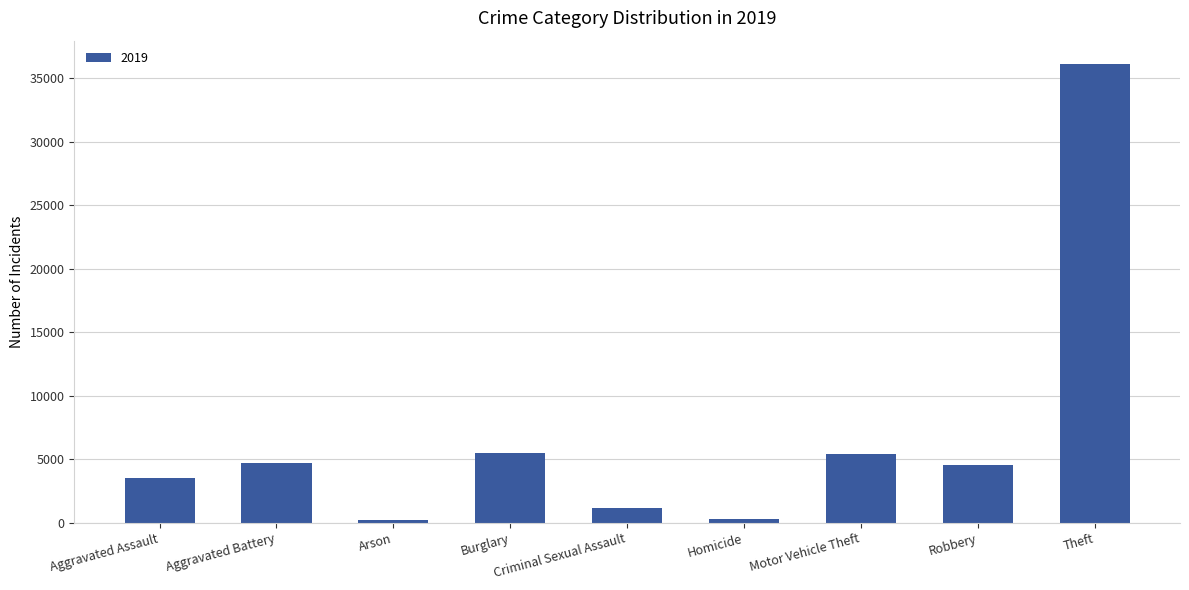

What is the approximate value at Aggravated Battery?

4676